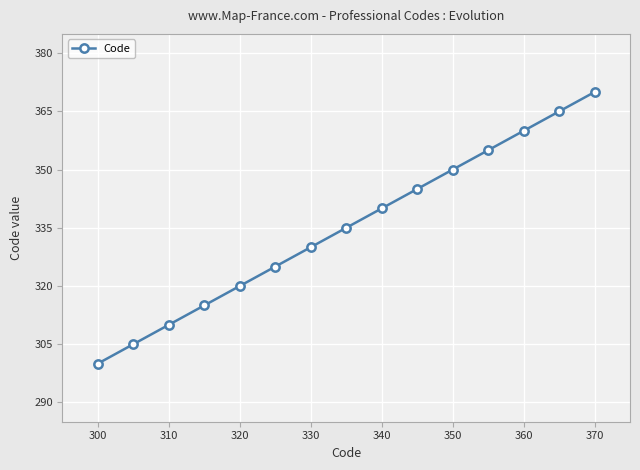

What is the difference between the second highest and second lowest values?

60